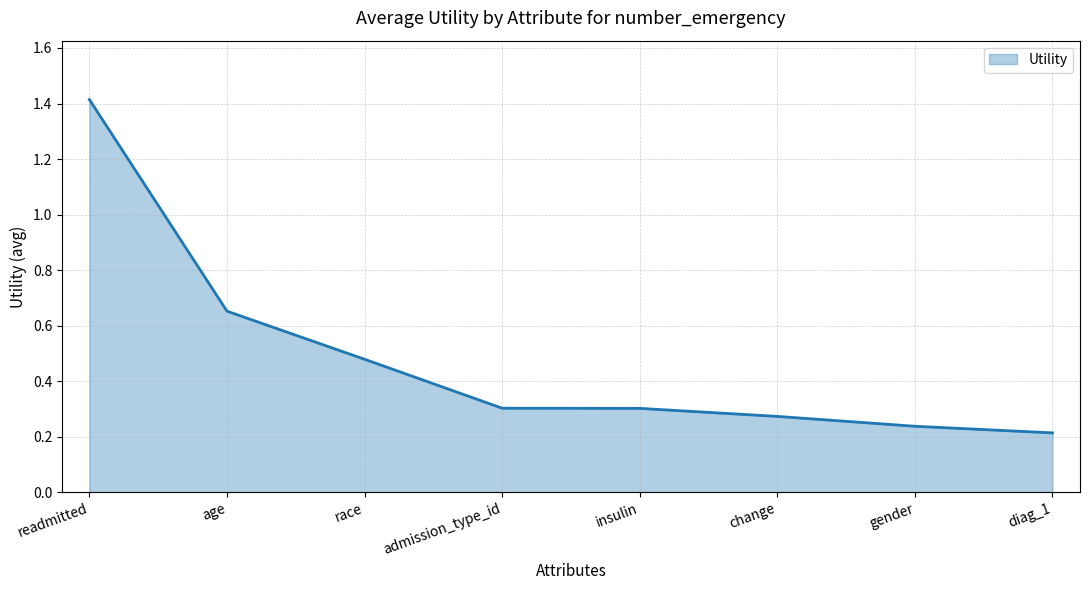

What is the change in value from age to gender?

-0.4